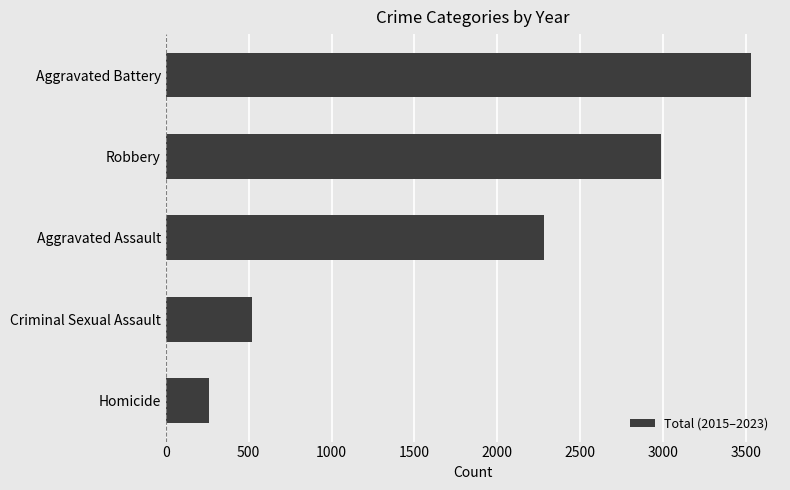

What is the average value?

1916